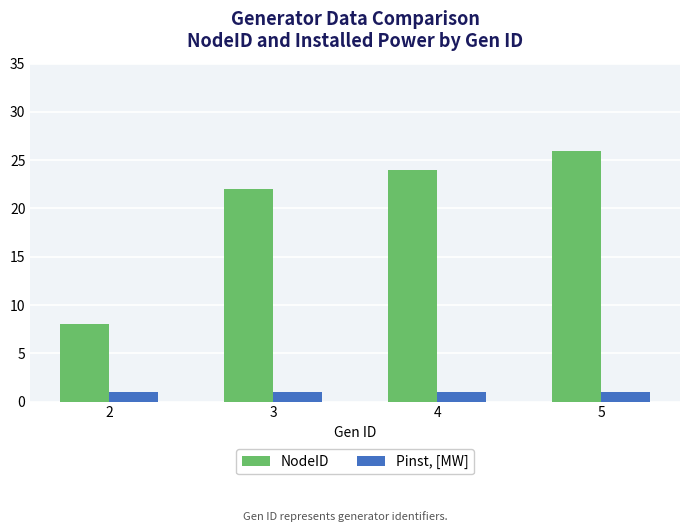

What is the approximate value of NodeID at 5, to the nearest 10?

30